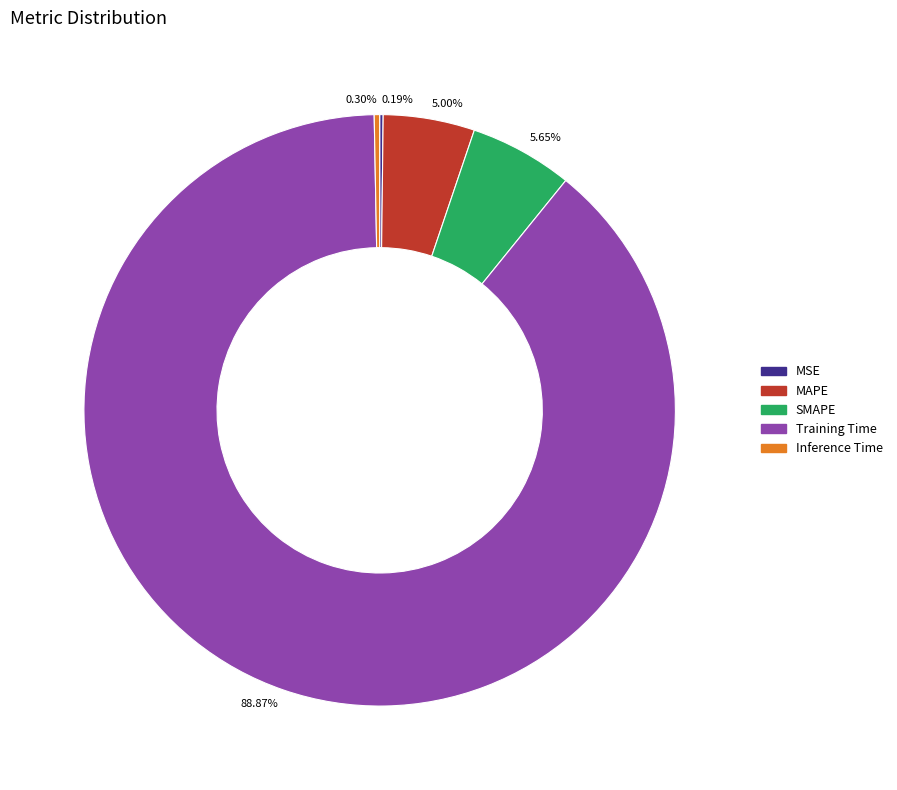

What is the largest slice in the pie chart?

Training Time